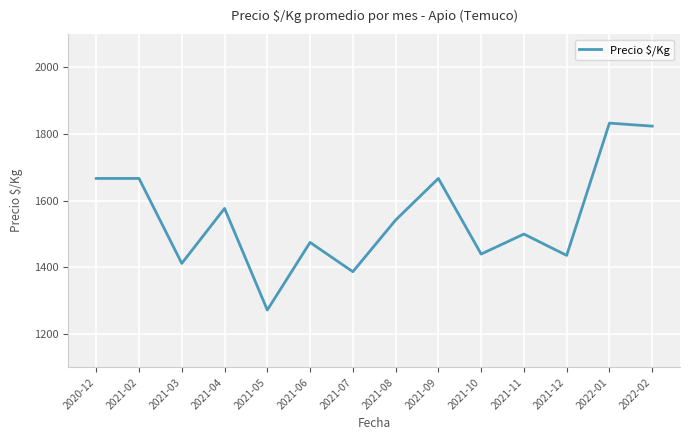

How many series are shown in this chart?

1